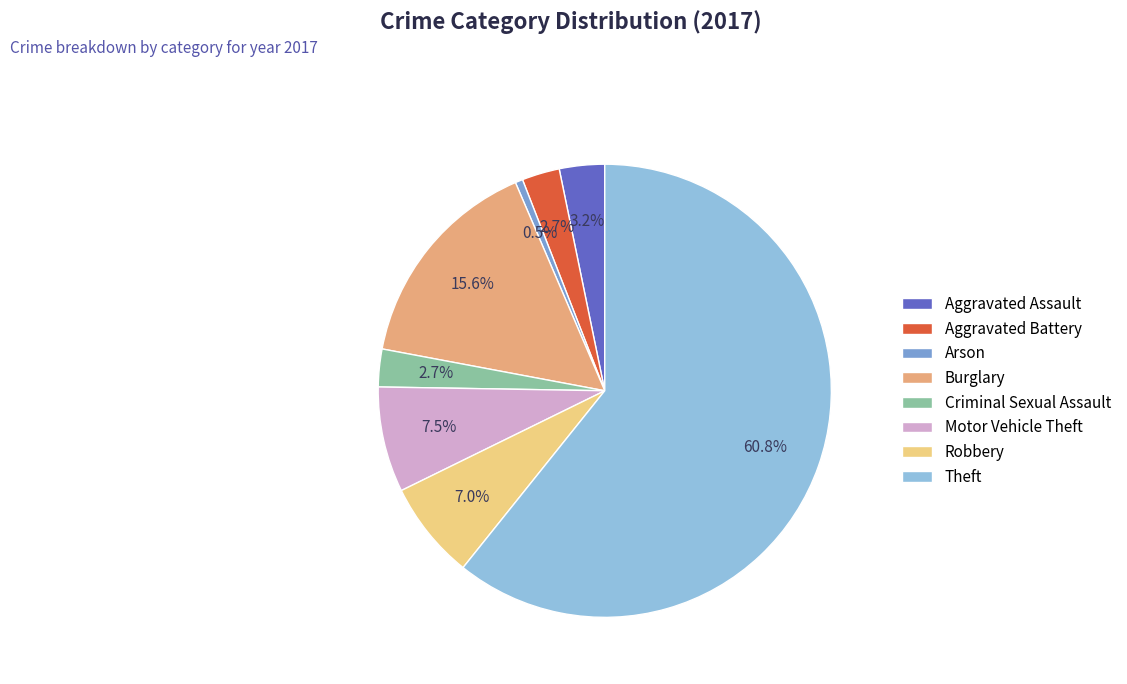

Does Theft account for over 50% of the chart?

Yes